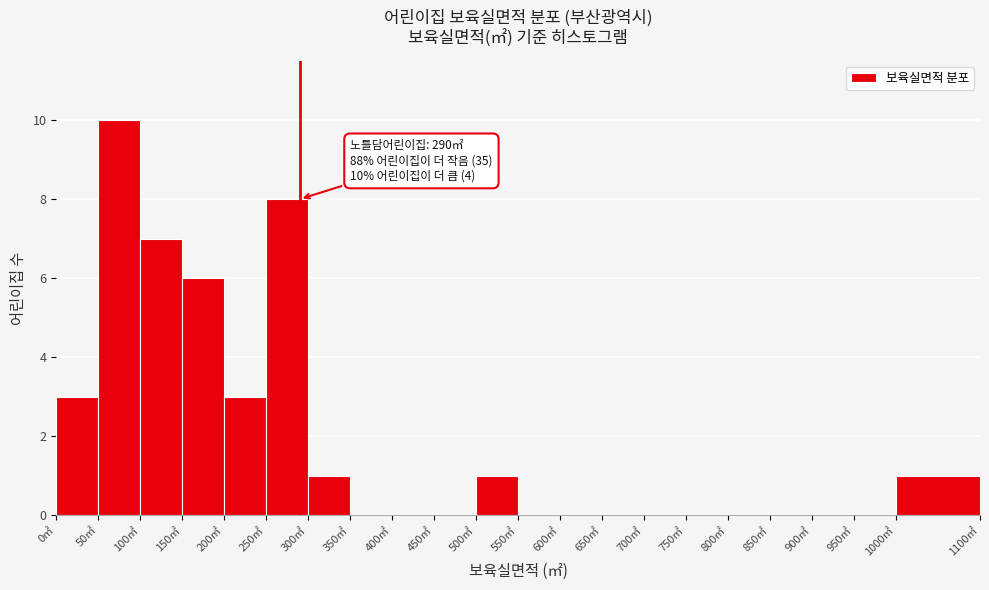

Over which range of the x-axis is the bar tallest?

50 to 100